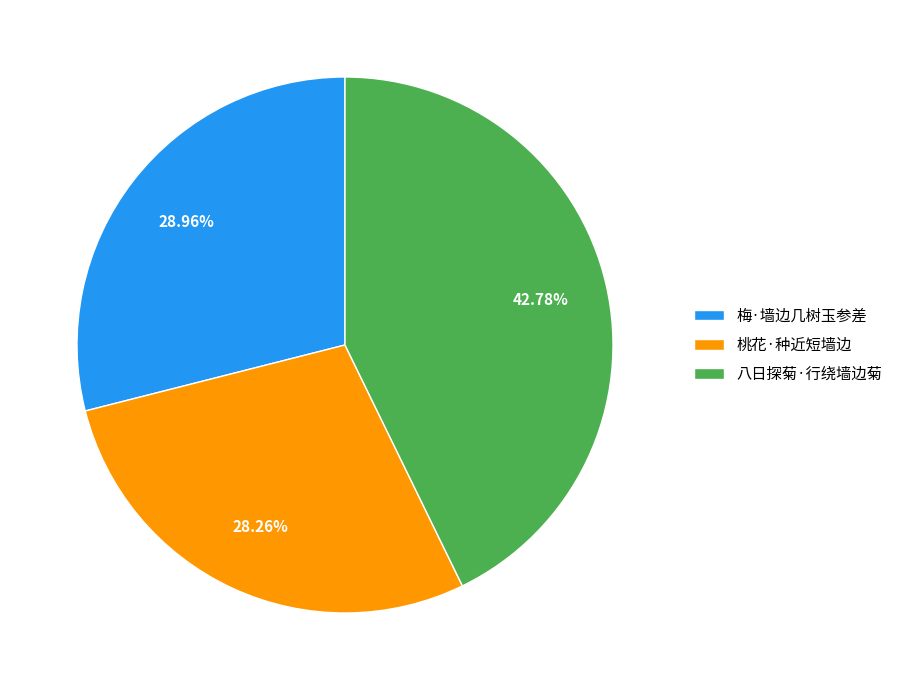

Approximately how many times larger is the value at 八日探菊·行绕墙边菊 compared to 桃花·种近短墙边?

1.5